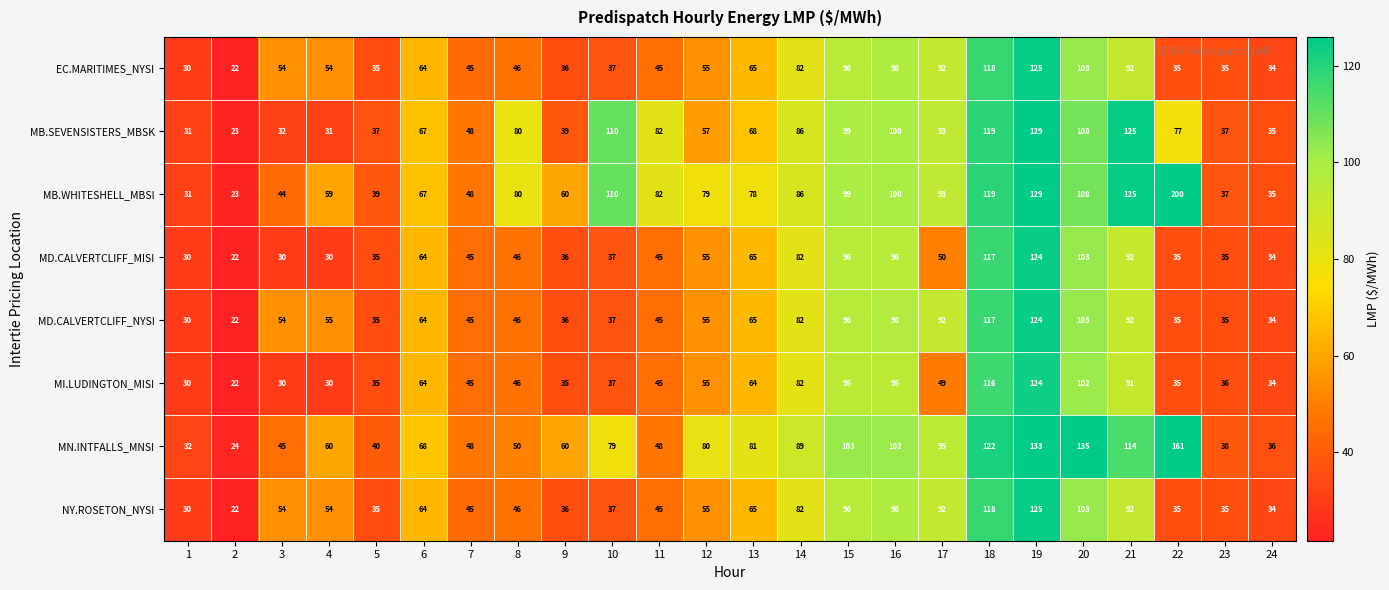

What value does the MN.INTFALLS_MNSI series have at 18?

122